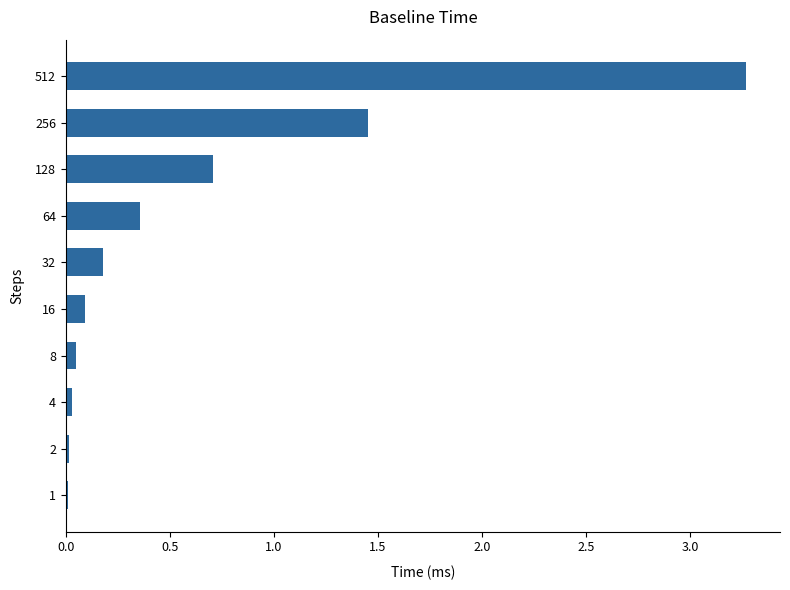

What is the difference between the maximum and second lowest values?

3.3